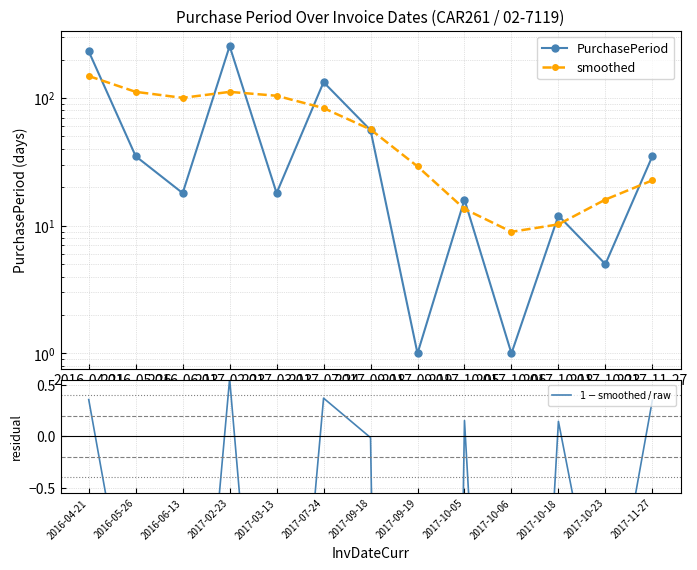

Is it true that PurchasePeriod equals 56.0 at 2017-09-18?

True